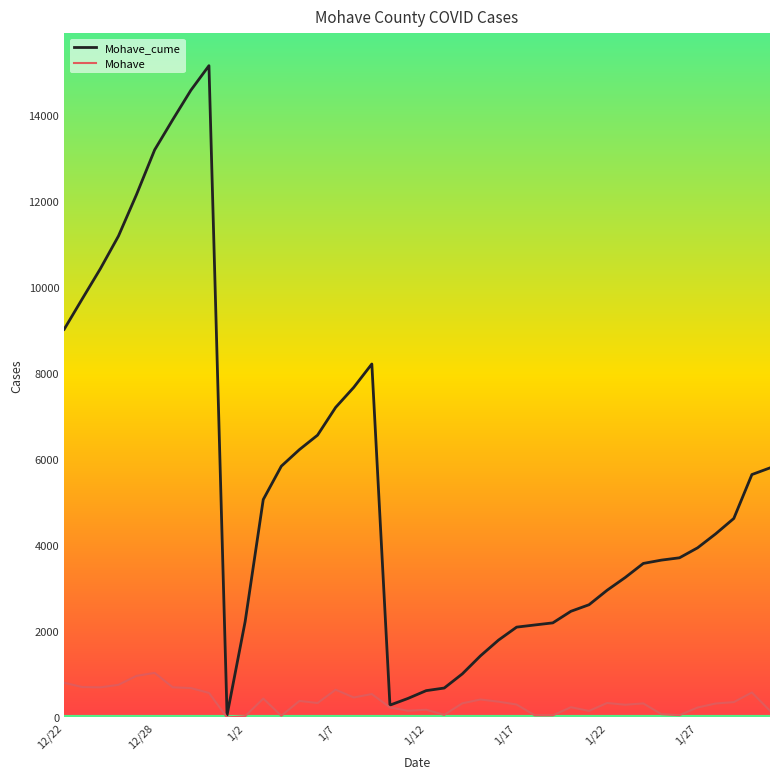

Which series has the widest spread of values?

Mohave_cume